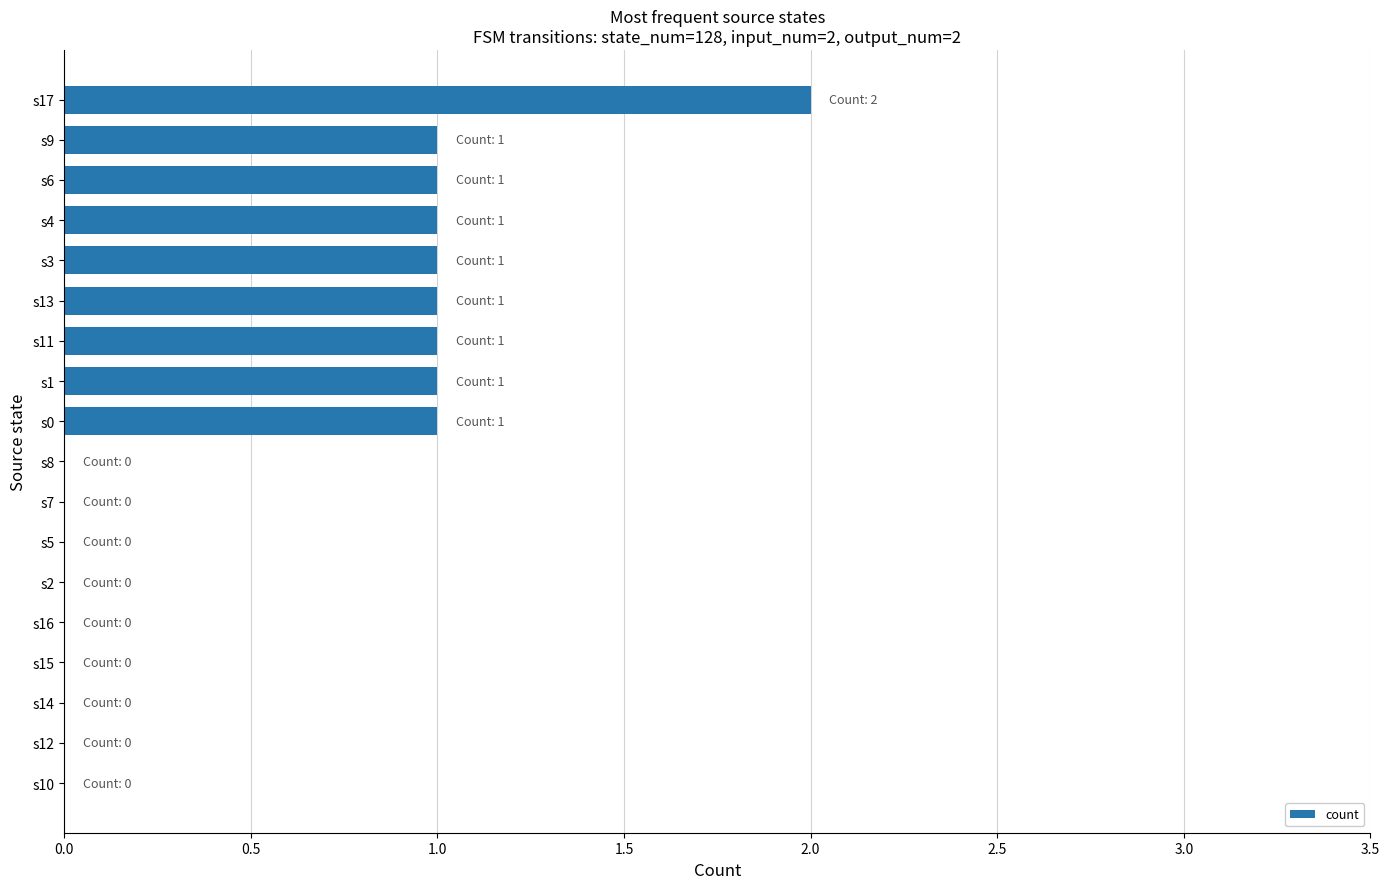

What is the average value?

1